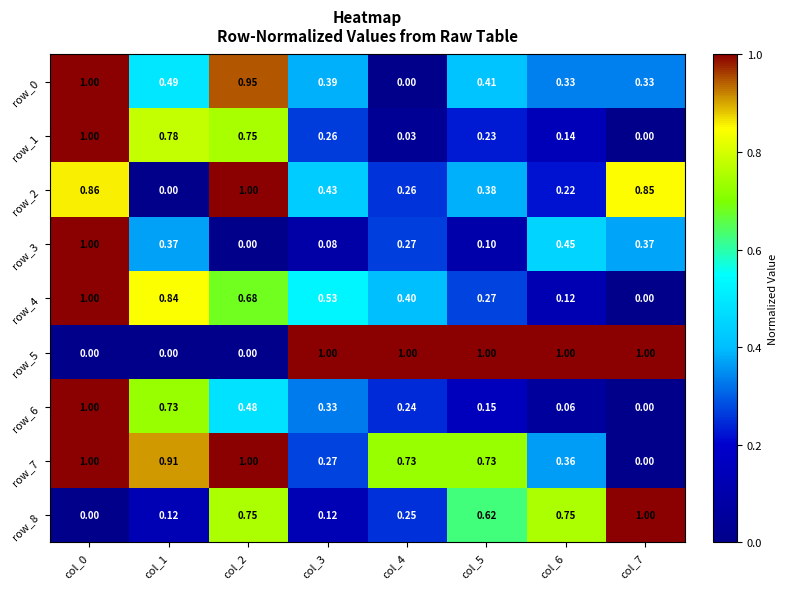

Is the value of row_3 at col_2 greater than the value of row_8 at col_7?

No